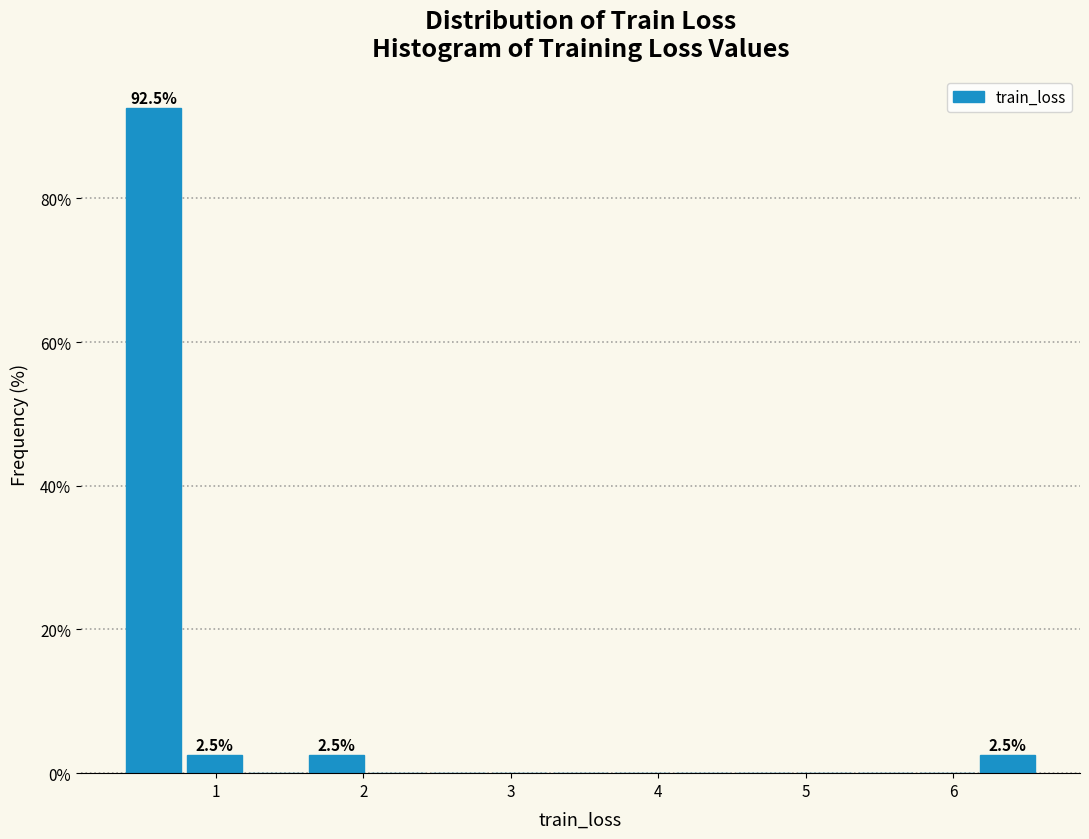

Over which range of the x-axis is the bar tallest?

0.4 to 0.8